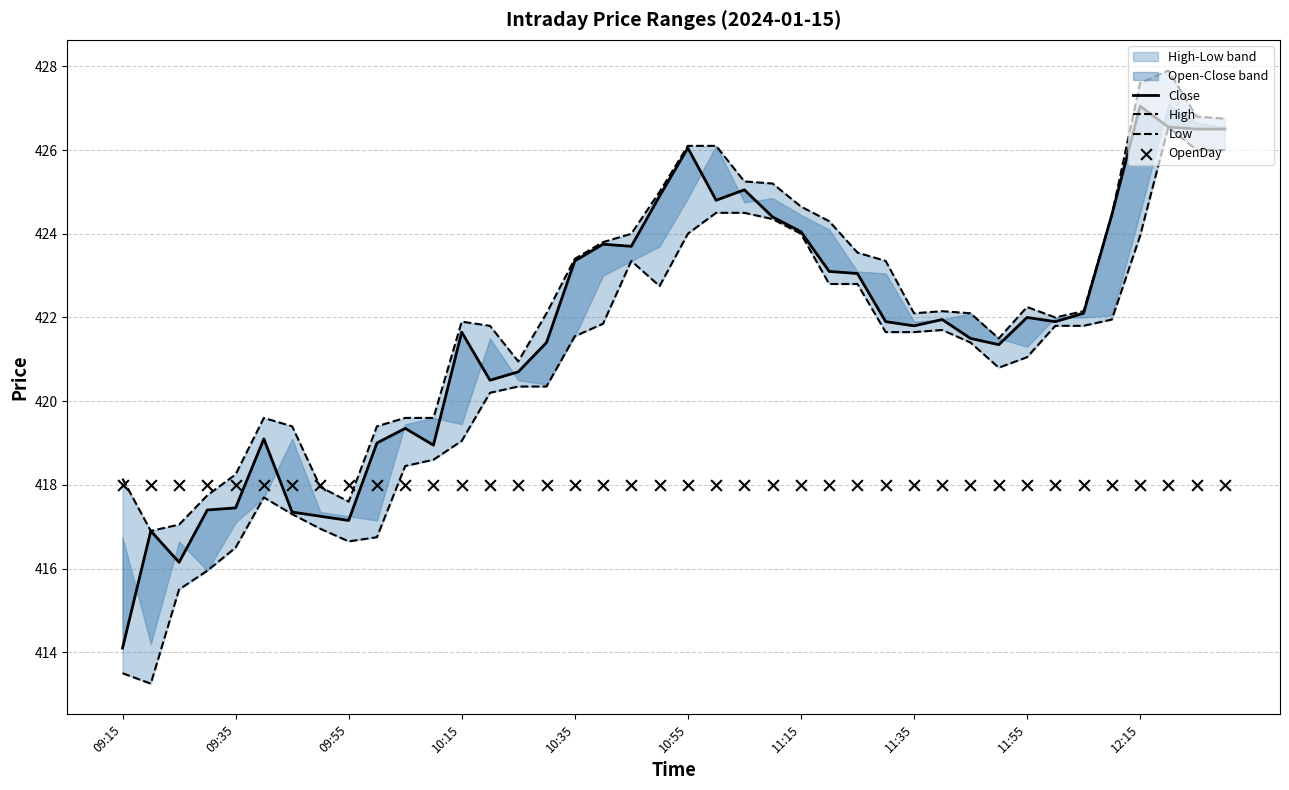

Which series reaches the minimum Y coordinate?

Low